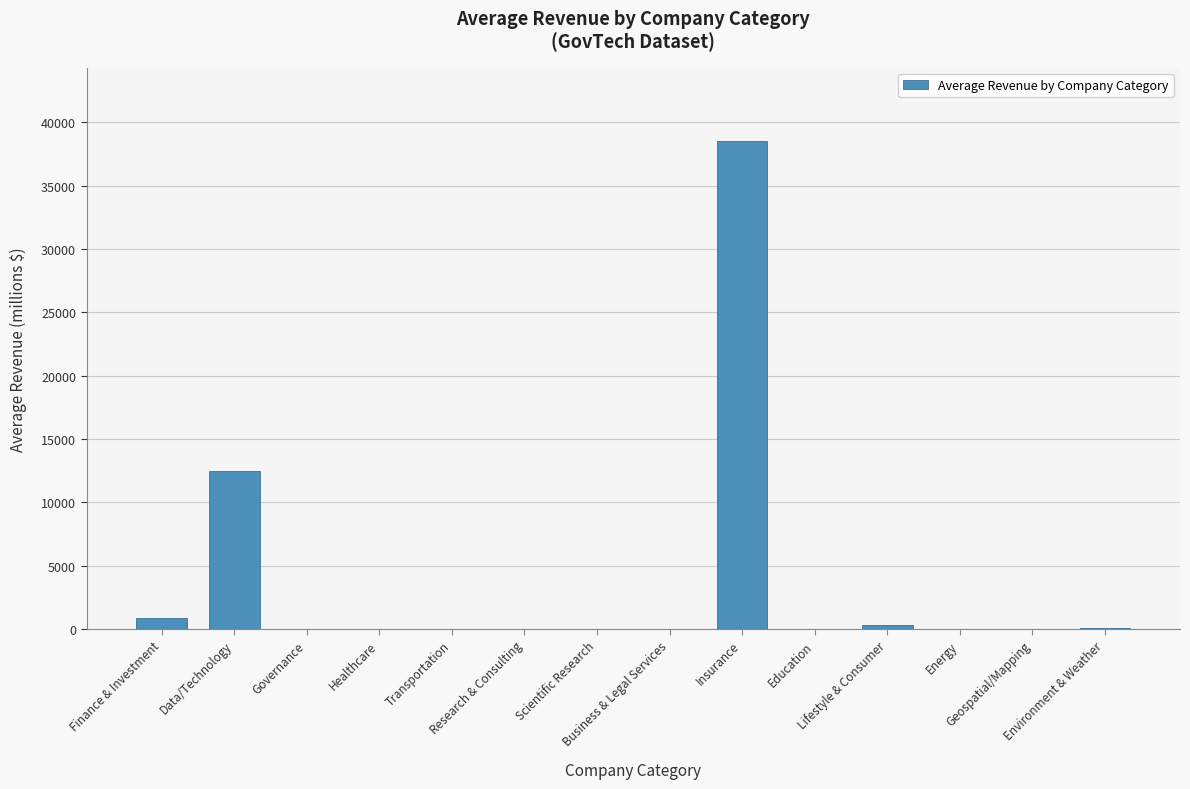

Rank the categories by value from lowest to highest.

Geospatial/Mapping, Energy, Scientific Research, Healthcare, Transportation, Research & Consulting, Education, Business & Legal Services, Governance, Environment & Weather, Lifestyle & Consumer, Finance & Investment, Data/Technology, Insurance